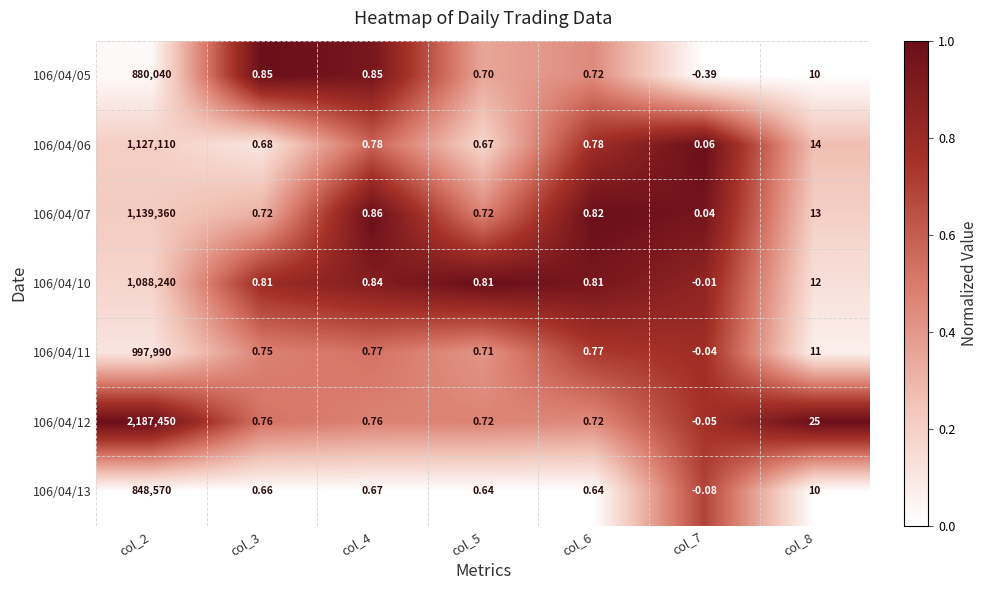

Between col_2 and col_4, which series saw the biggest shift?

106/04/12